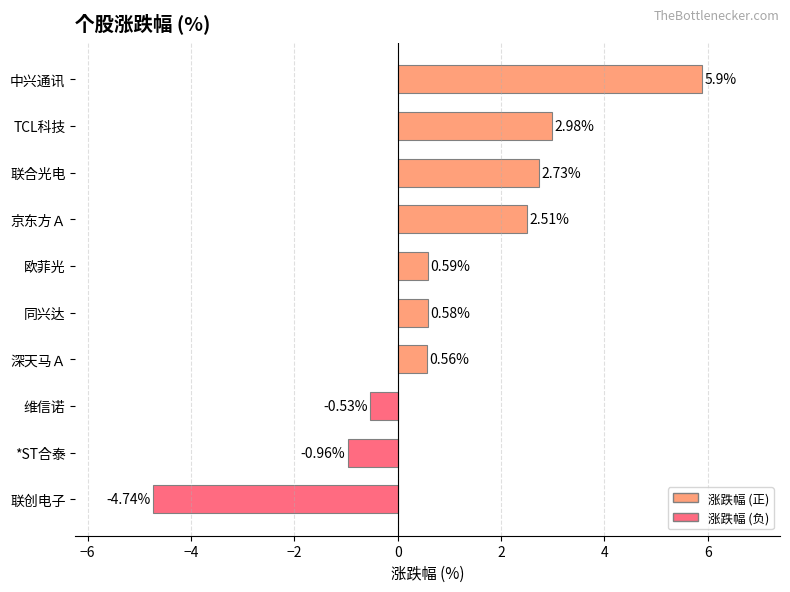

Is it true that the value at 联合光电 is 4.9?

False